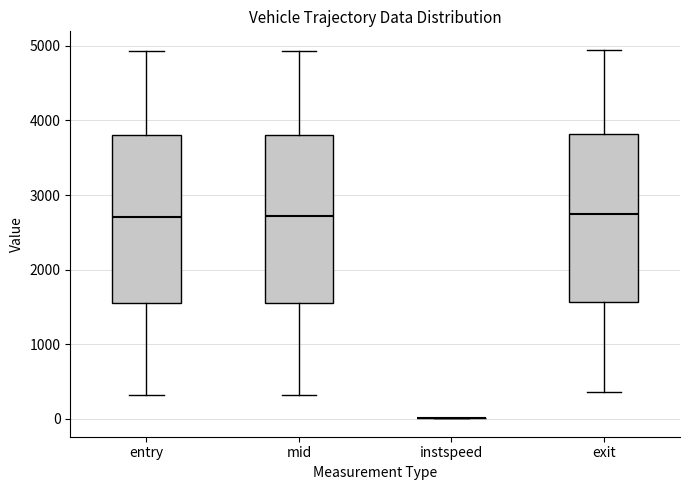

Reading left to right, transcribe this box plot: for each box, give where its median line is, the range the box spans, and where its two whiskers end, as read against the y-axis. The values are not printed on the chart, so give them approximately, as read against the axis.

entry: median 2700, box 1600 to 3800, whiskers 300 to 4900
mid: median 2700, box 1600 to 3800, whiskers 300 to 4900
instspeed: box collapsed to a line at 0, whiskers 0 to 0
exit: median 2700, box 1600 to 3800, whiskers 400 to 4900